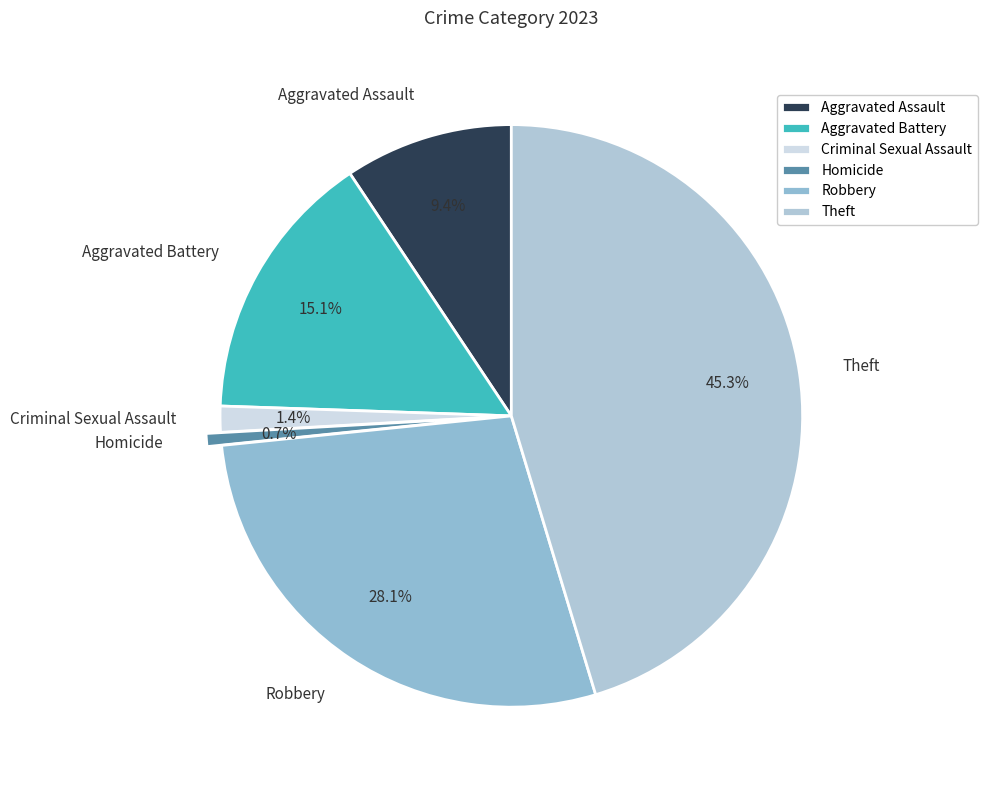

To the nearest percent, what portion does Criminal Sexual Assault represent?

1%